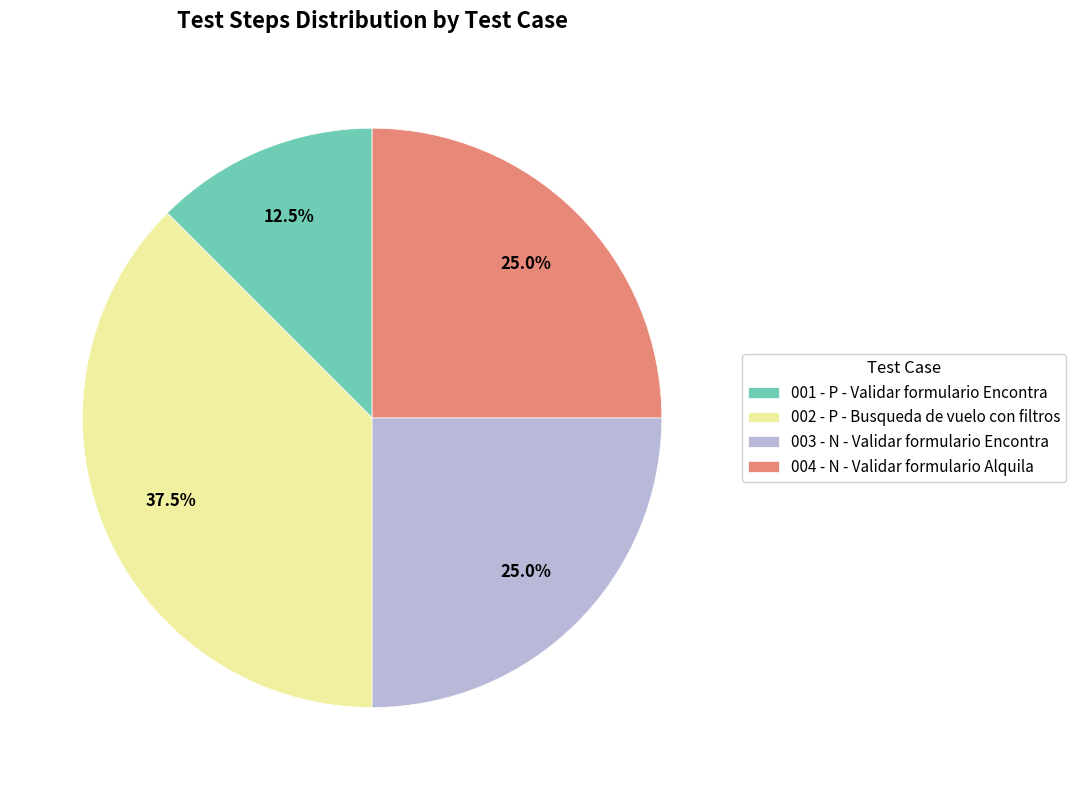

How many slices are in this pie chart?

4